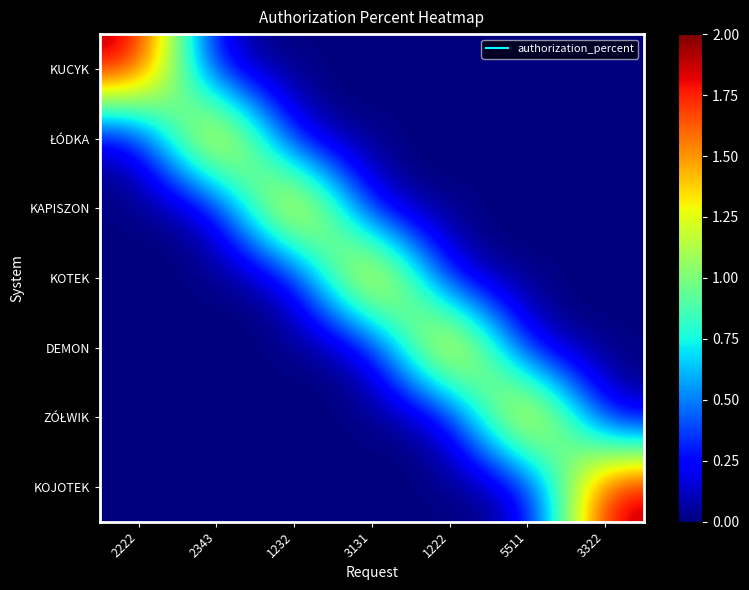

Which series has the widest spread of values?

KUCYK